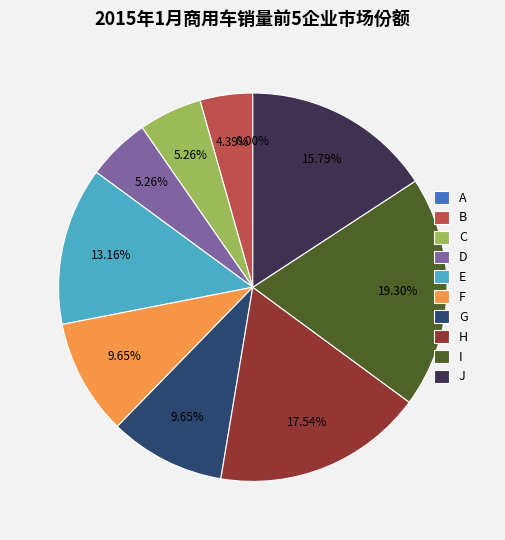

How many slices are in this pie chart?

10